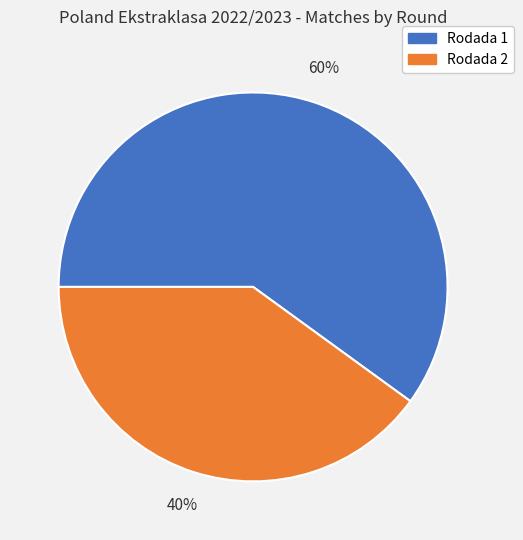

Is the sum of Rodada 1 and Rodada 2 greater than half?

Yes